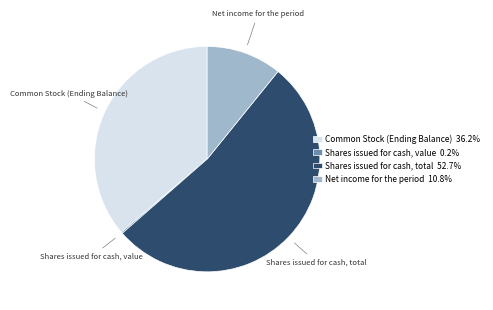

What is the largest slice in the pie chart?

Shares issued for cash, total